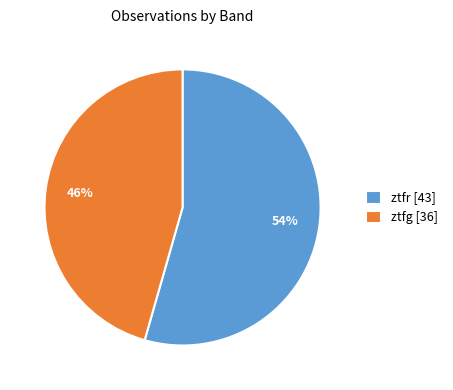

To the nearest percent, what portion does ztfg represent?

46%